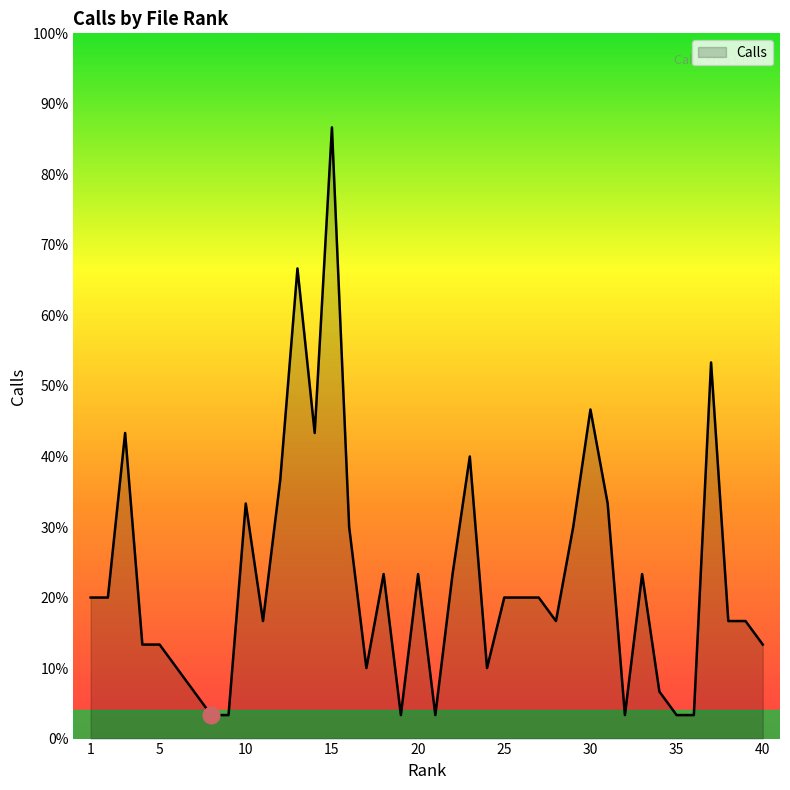

Does the chart have visible grid lines?

No